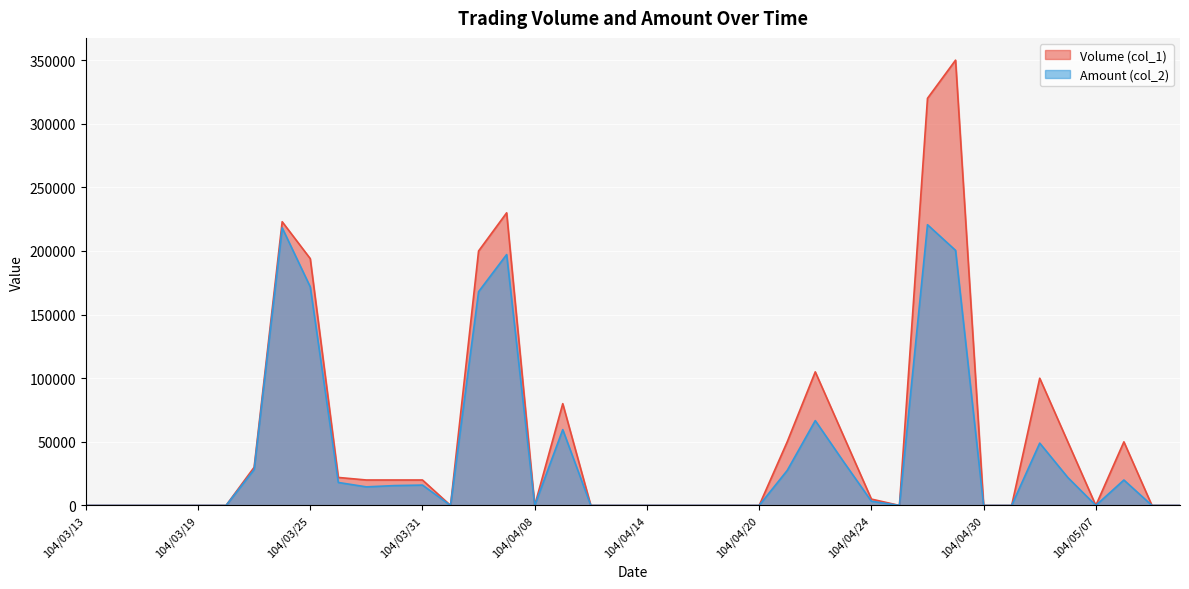

True or false: Volume (col_1) and Amount (col_2) intersect in this chart.

False